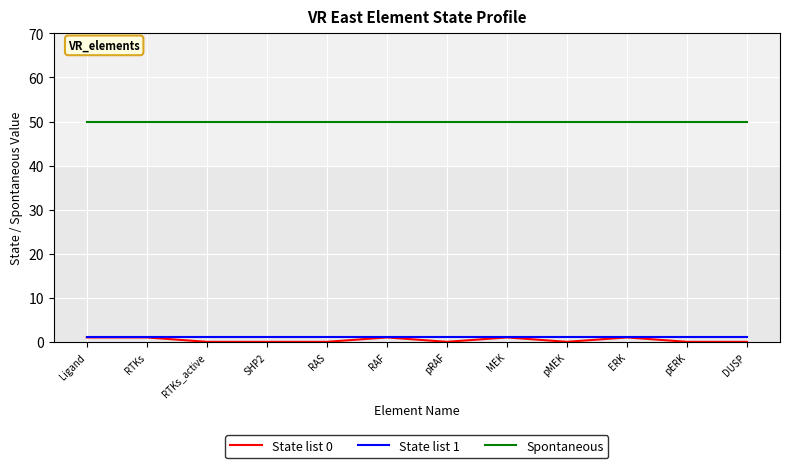

True or false: Spontaneous has a value of 90 at RAF.

False